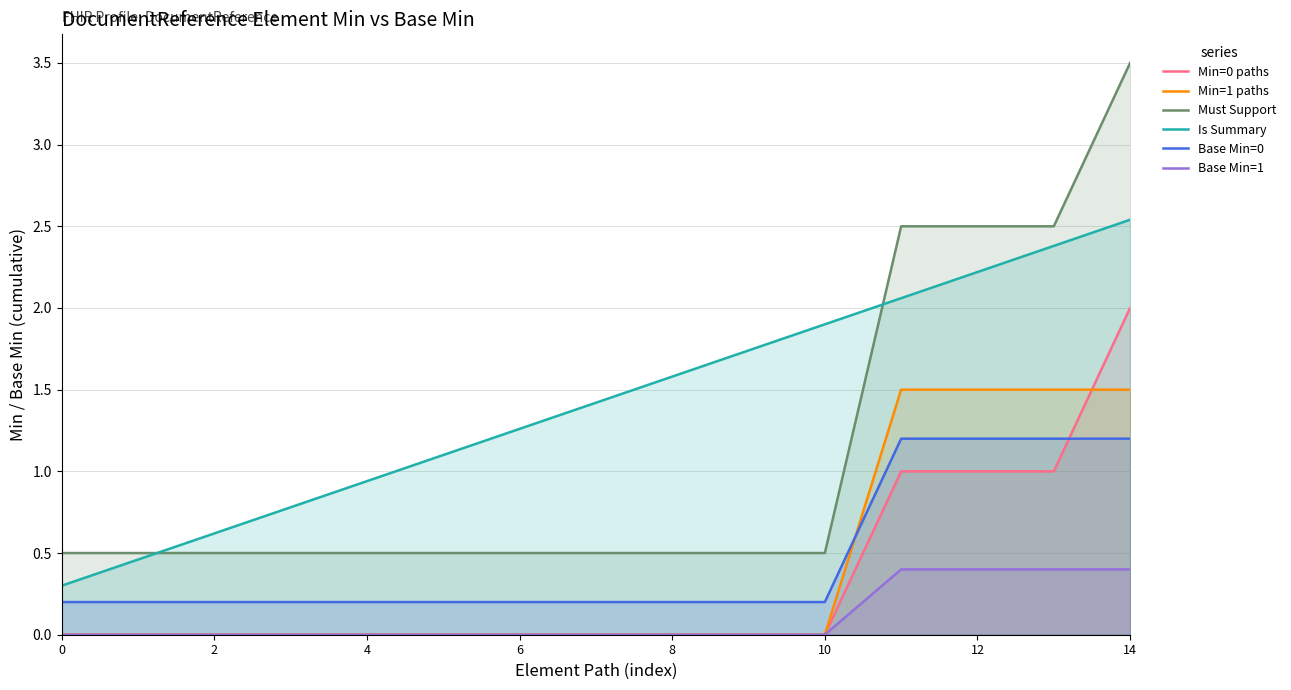

True or false: Min=1 paths and Must Support cross at least once.

False